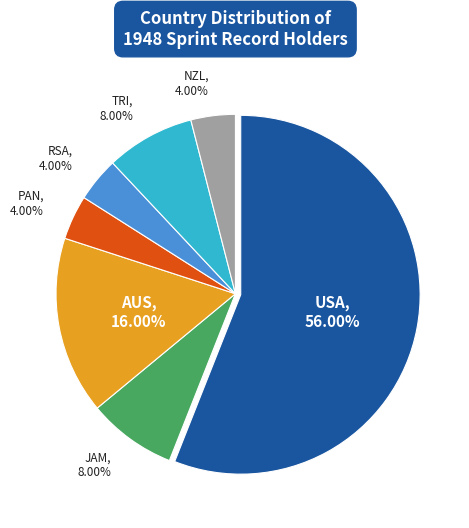

What is the largest slice in the pie chart?

USA